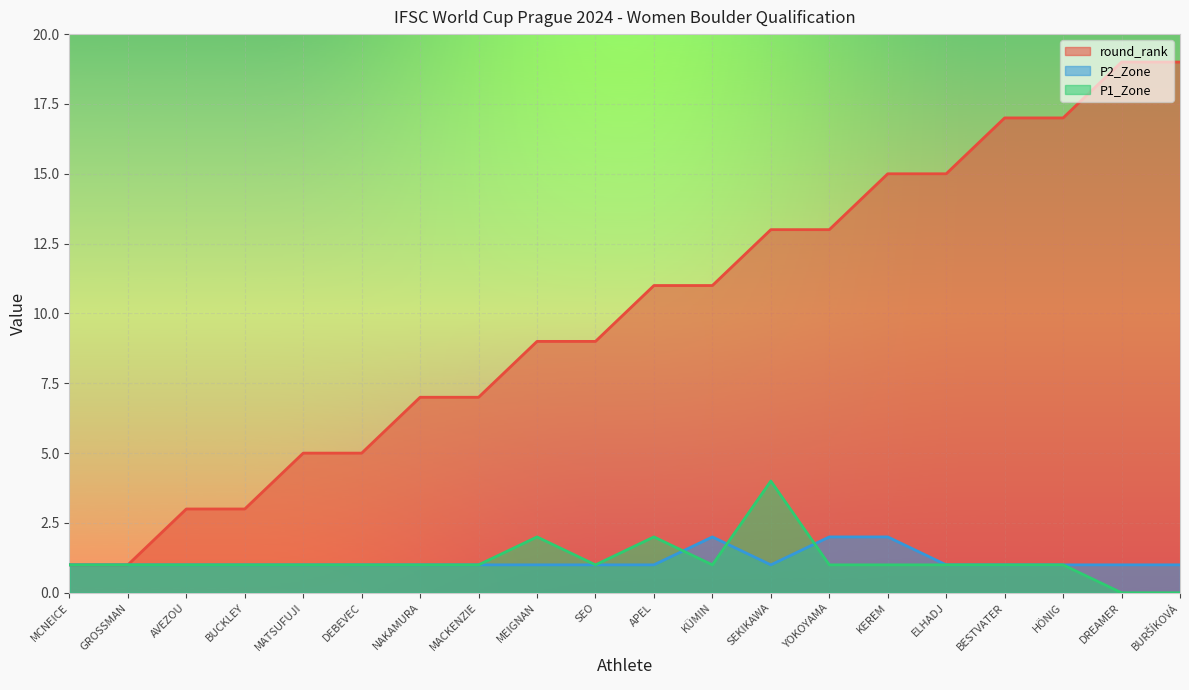

Count the P1_Zone values in the range 1 to 2.

17